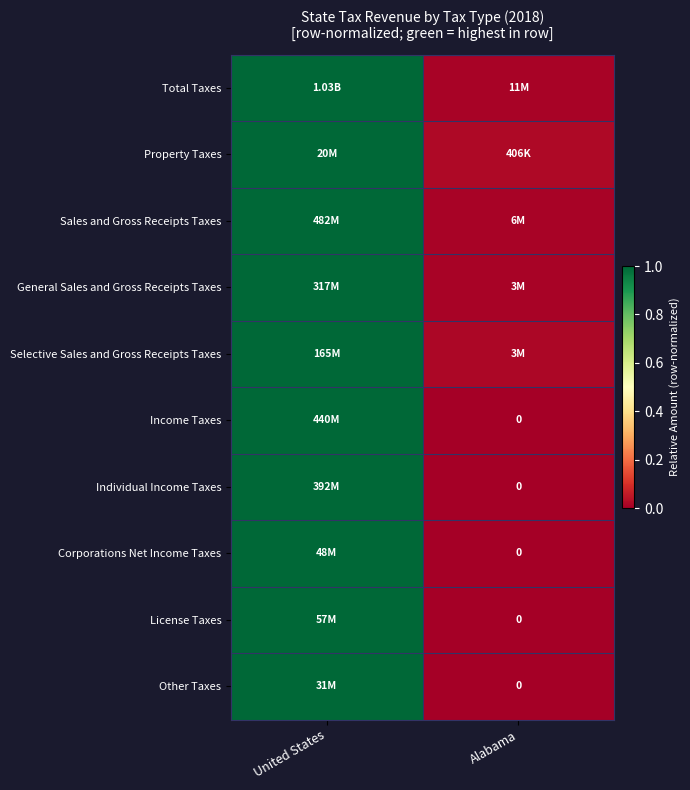

What is the total value across all series at United States?

10.0